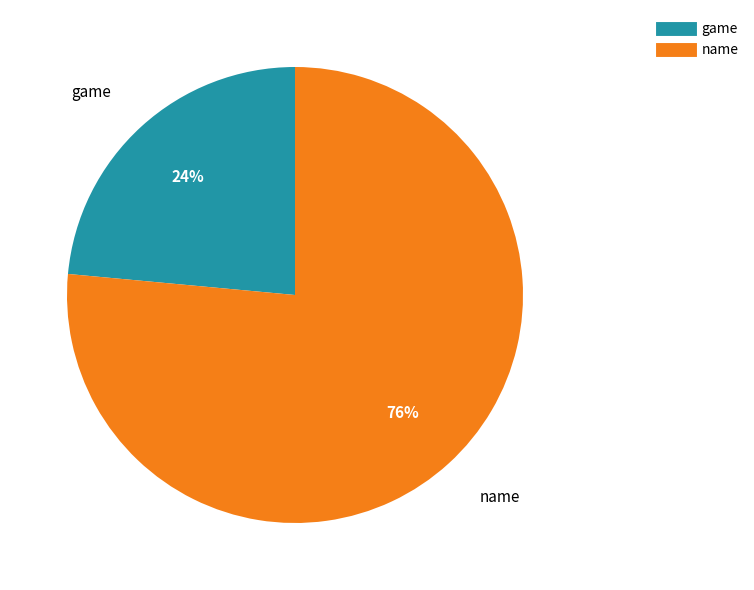

To the nearest percent, what is the average slice percentage?

50%